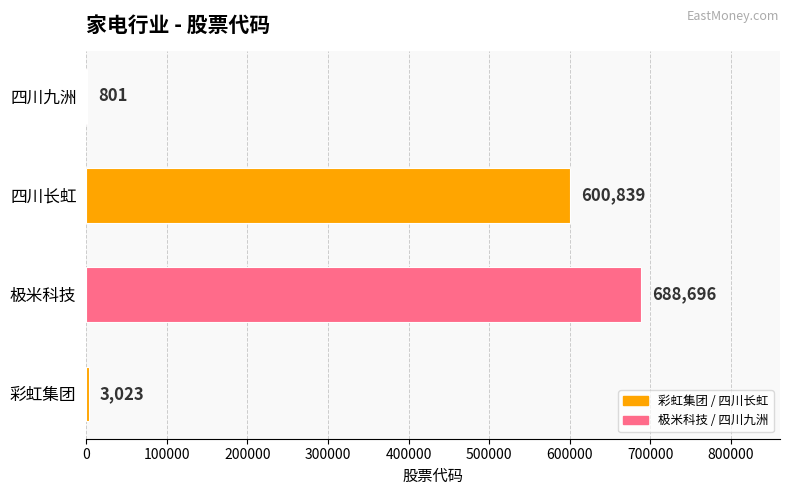

Reading top to bottom, transcribe all the data shown in this chart.

四川九洲=801	四川长虹=600839	极米科技=688696	彩虹集团=3023